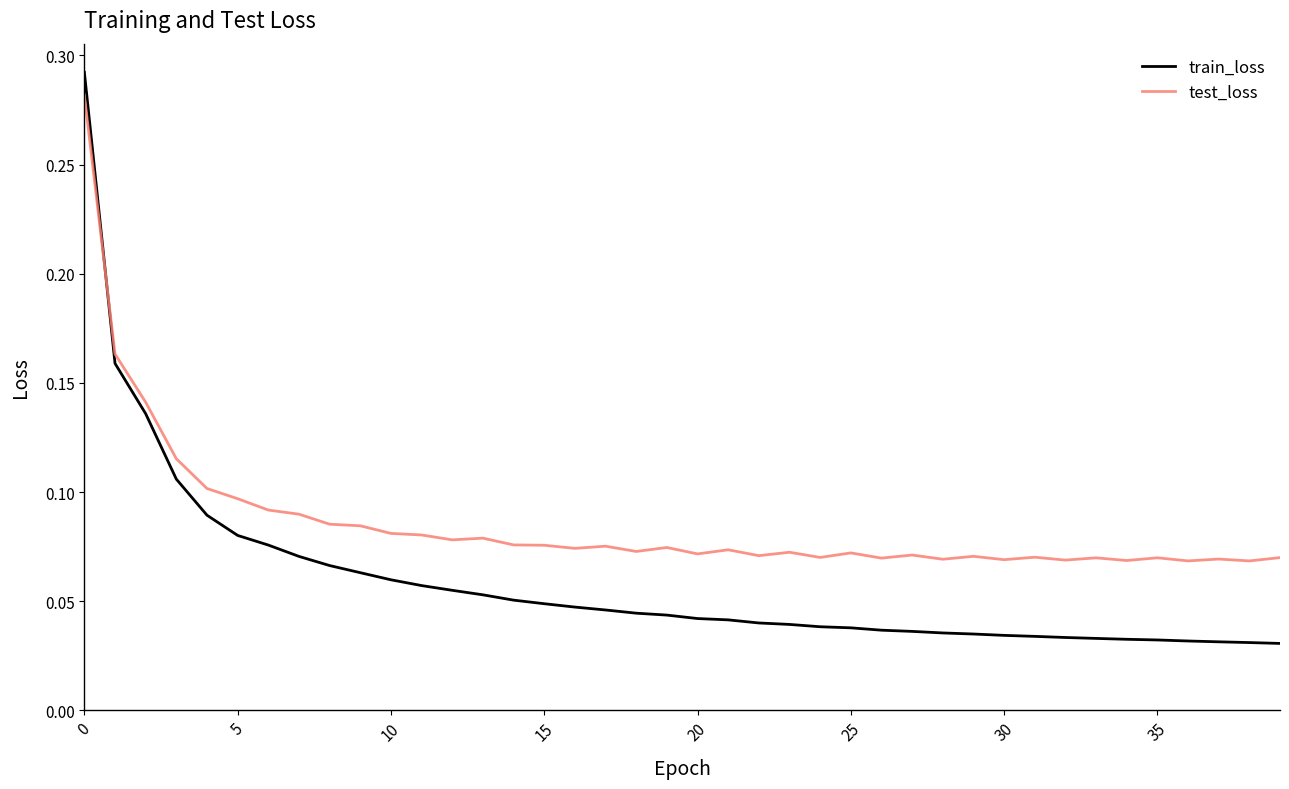

Rank the series by their average value, from highest to lowest.

test_loss, train_loss